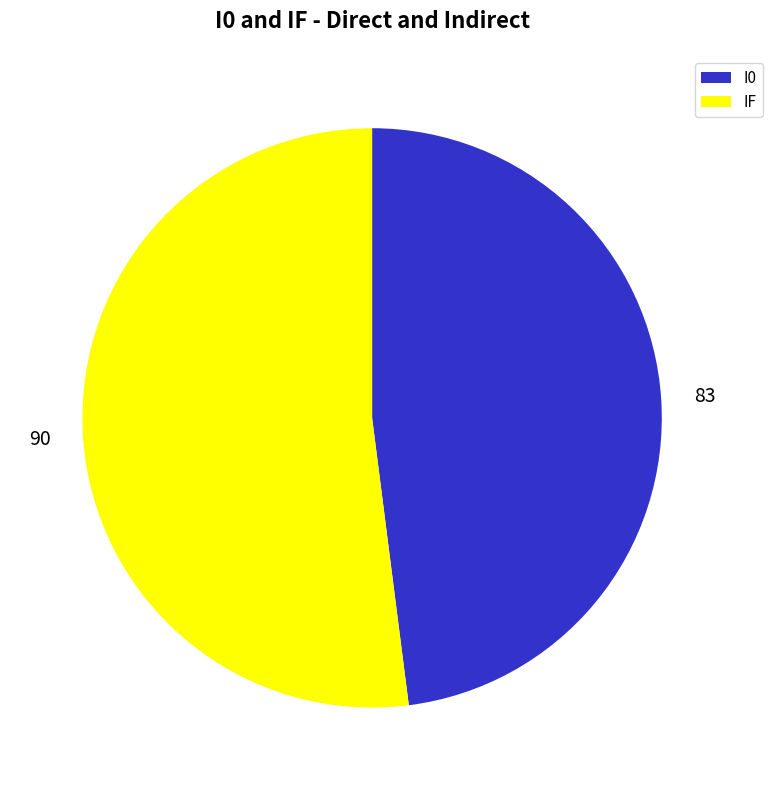

How many segments does this pie chart have?

2